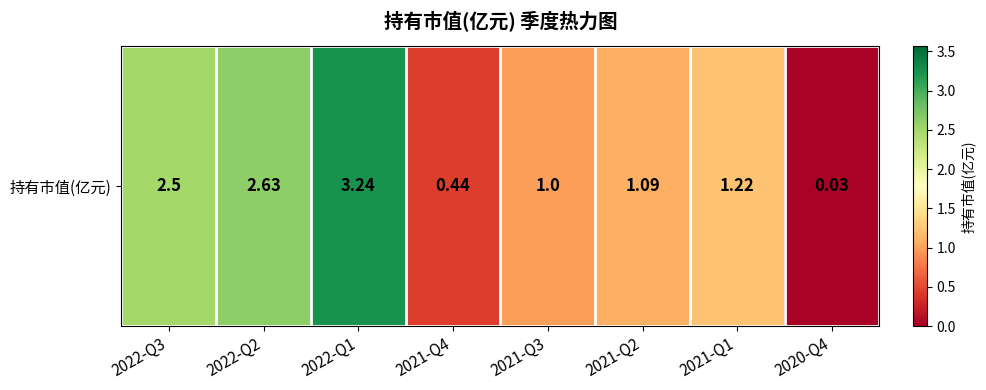

How many values are below 1?

2